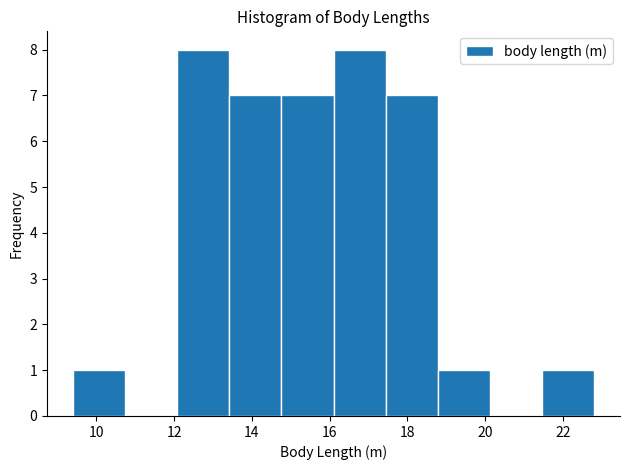

Reading left to right, transcribe this chart: for each bar, give the range it covers on the x-axis and its height. Neither the bar edges nor the heights are printed on the chart, so give them approximately, as read against the axes.

9.40 to 10.74: 1
10.74 to 12.08: 0
12.08 to 13.42: 8
13.42 to 14.76: 7
14.76 to 16.10: 7
16.10 to 17.44: 8
17.44 to 18.78: 7
18.78 to 20.12: 1
20.12 to 21.46: 0
21.46 to 22.80: 1